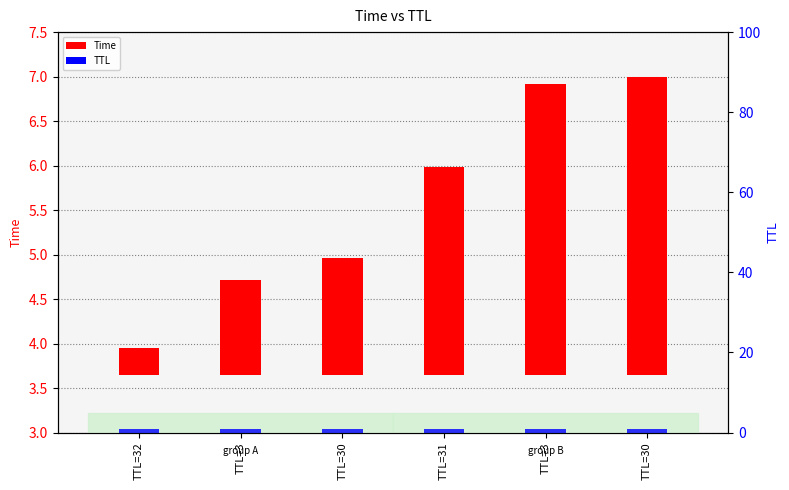

Read the TTL value value at TTL=3.

1.0